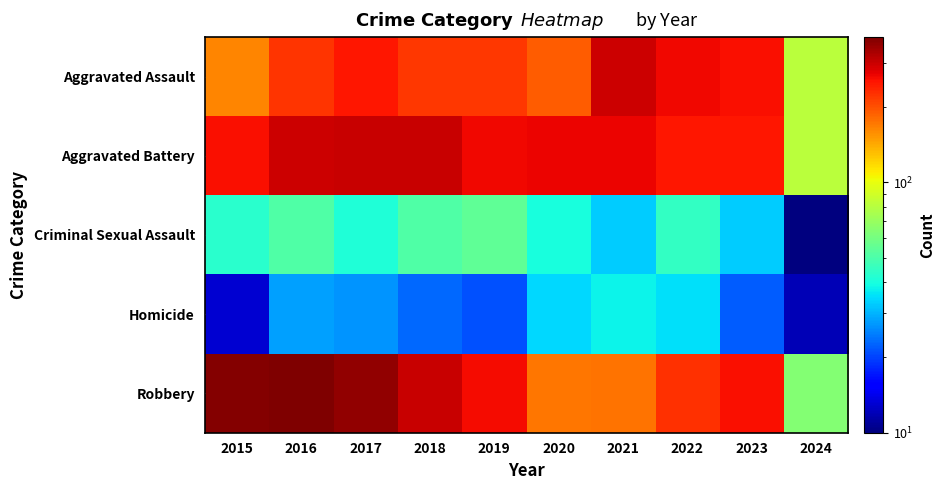

Which series changed the most between 2015 and 2021?

Robbery